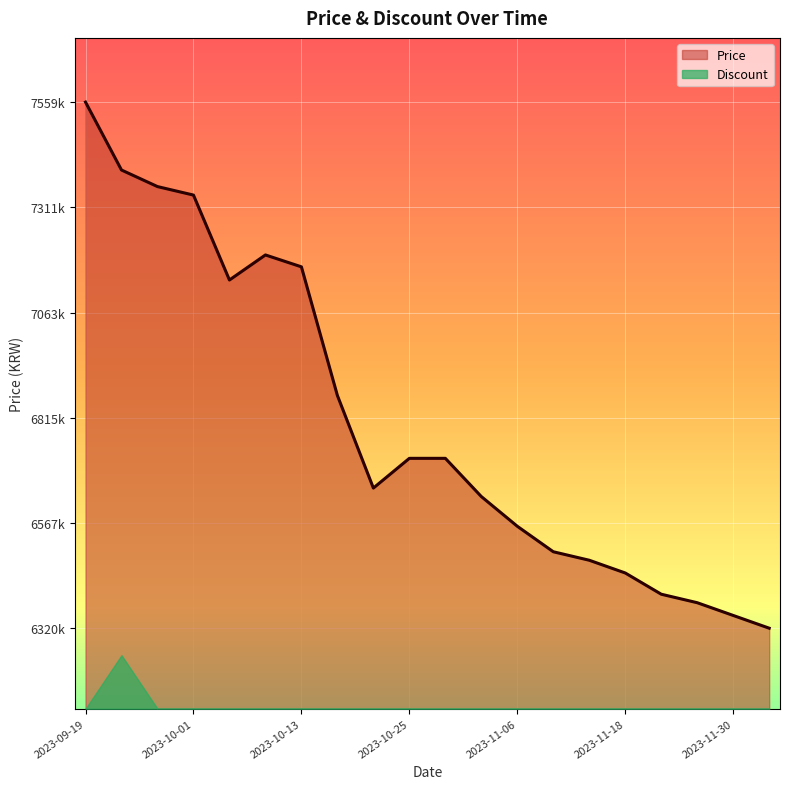

True or false: the data shows 11726732 at 2023-09-23.

False